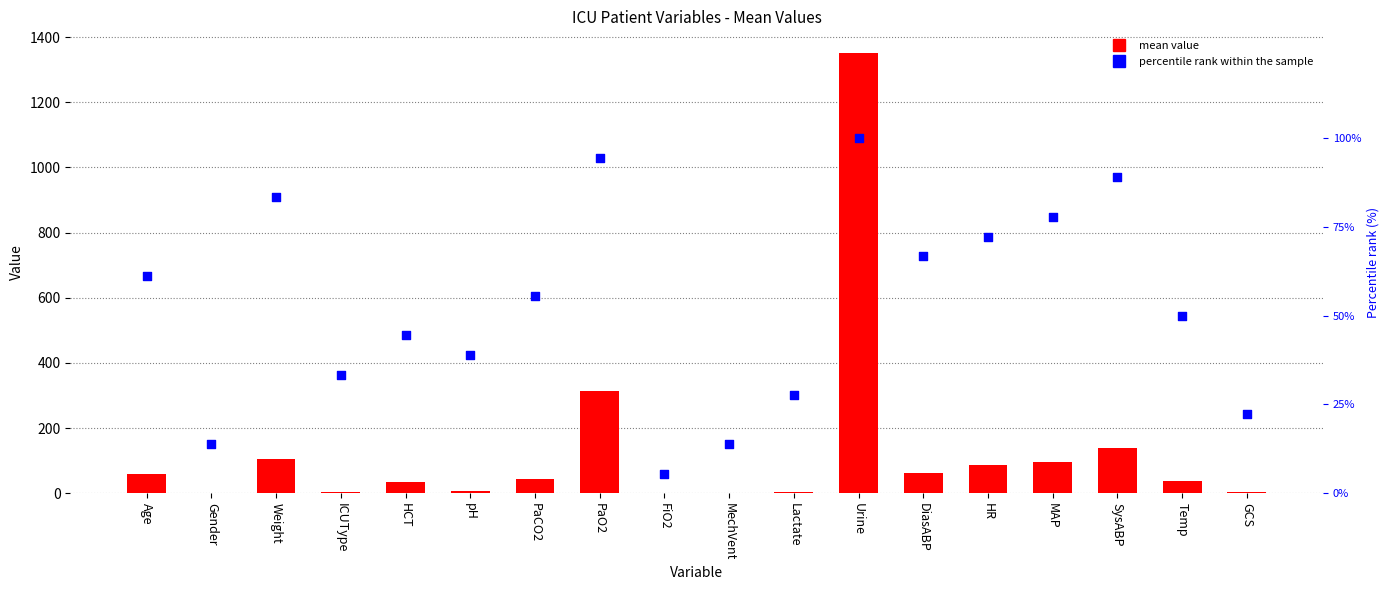

At which category is the sum across all series the highest?

Urine